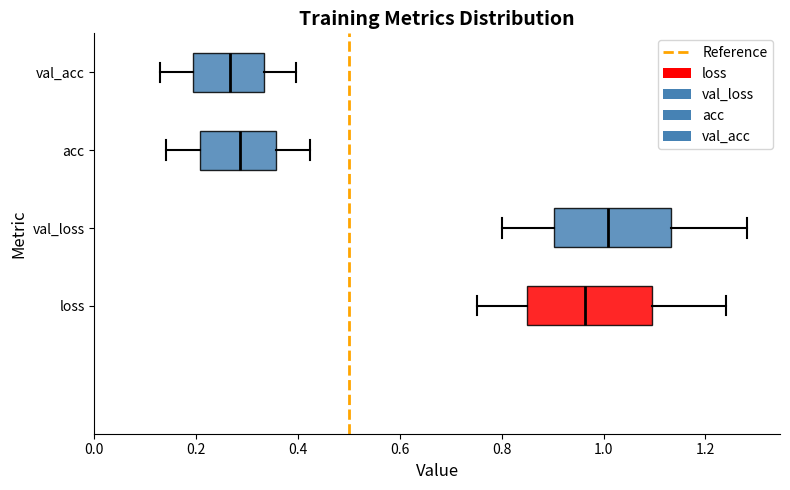

Reading bottom to top, read every box against the x-axis: the position of its median line, the range the box covers, and the ends of its whiskers. The values are not printed on the chart, so give them approximately, as read against the axis.

loss: median 0.96, box 0.84 to 1.10, whiskers 0.76 to 1.24
val_loss: median 1.00, box 0.90 to 1.14, whiskers 0.80 to 1.28
acc: median 0.28, box 0.20 to 0.36, whiskers 0.14 to 0.42
val_acc: median 0.26, box 0.20 to 0.34, whiskers 0.12 to 0.40